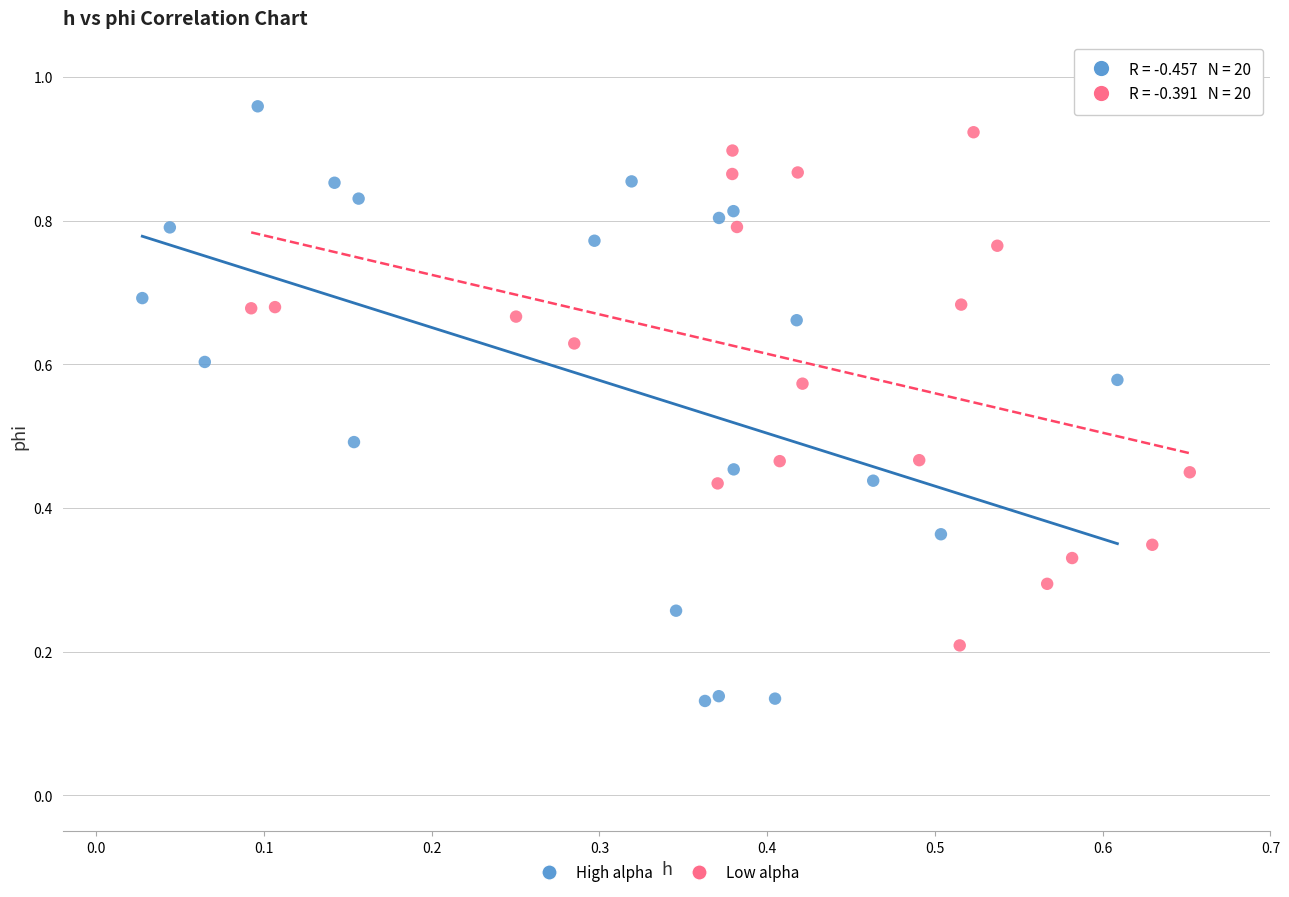

Which series has the largest Y range (max minus min)?

High alpha